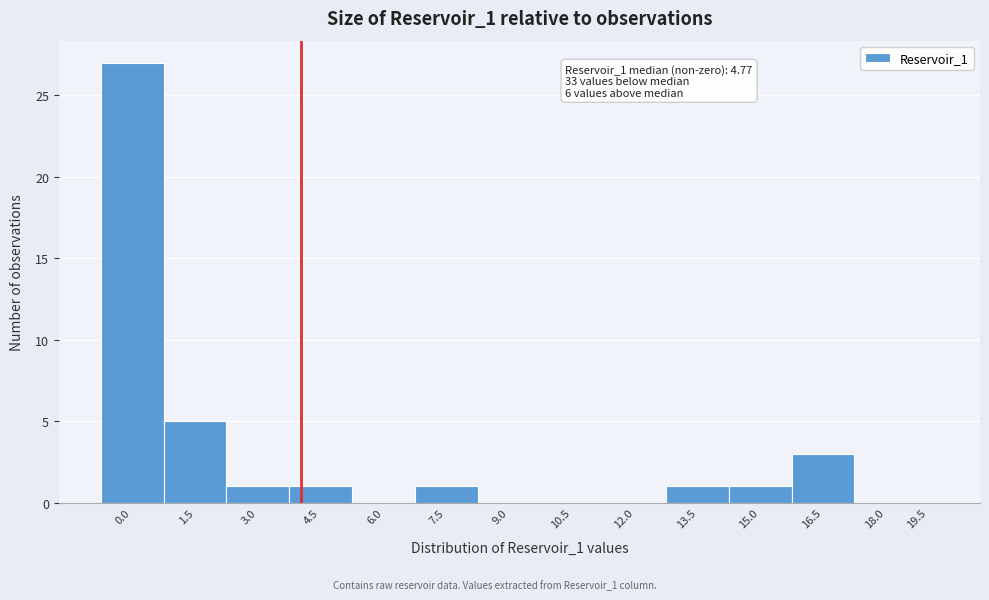

Reading left to right, transcribe all the data shown in this chart.

0.0=27	1.5=5	3.0=1	4.5=1	6.0=0	7.5=1	9.0=0	10.5=0	12.0=0	13.5=1	15.0=1	16.5=3	18.0=0	19.5=0